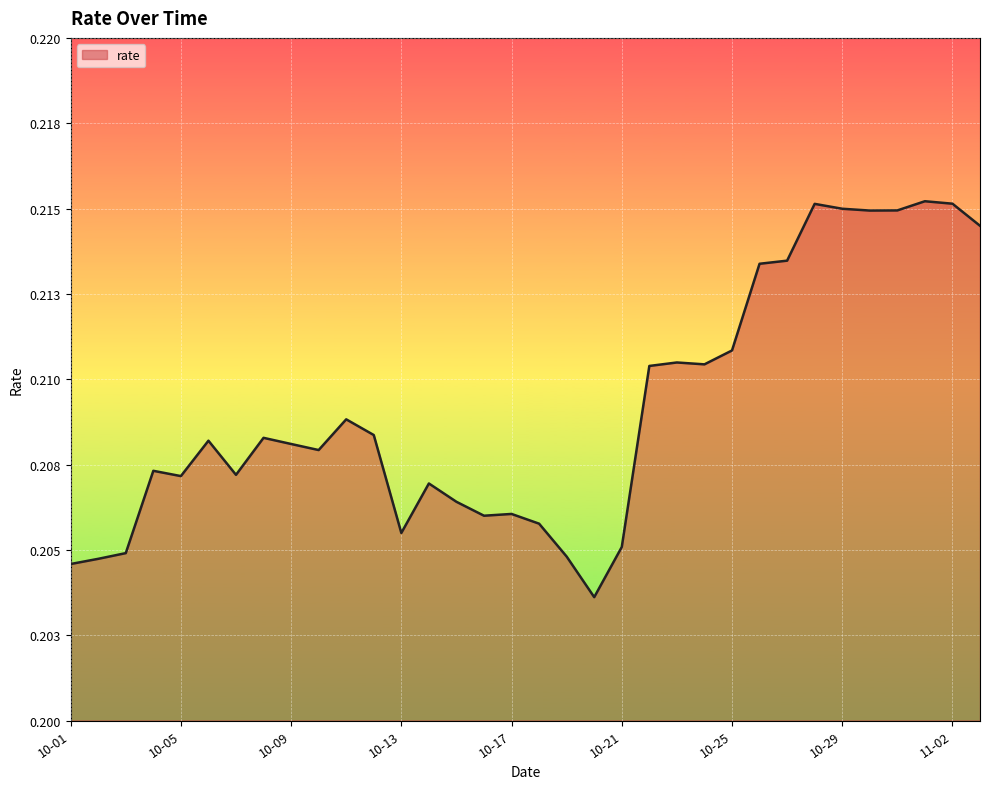

Rank the categories by value from highest to lowest.

2021-11-01, 2021-11-02, 2021-10-28, 2021-10-29, 2021-10-31, 2021-10-30, 2021-11-03, 2021-10-27, 2021-10-26, 2021-10-25, 2021-10-23, 2021-10-24, 2021-10-22, 2021-10-11, 2021-10-12, 2021-10-08, 2021-10-06, 2021-10-09, 2021-10-10, 2021-10-04, 2021-10-07, 2021-10-05, 2021-10-14, 2021-10-15, 2021-10-17, 2021-10-16, 2021-10-18, 2021-10-13, 2021-10-21, 2021-10-03, 2021-10-19, 2021-10-02, 2021-10-01, 2021-10-20